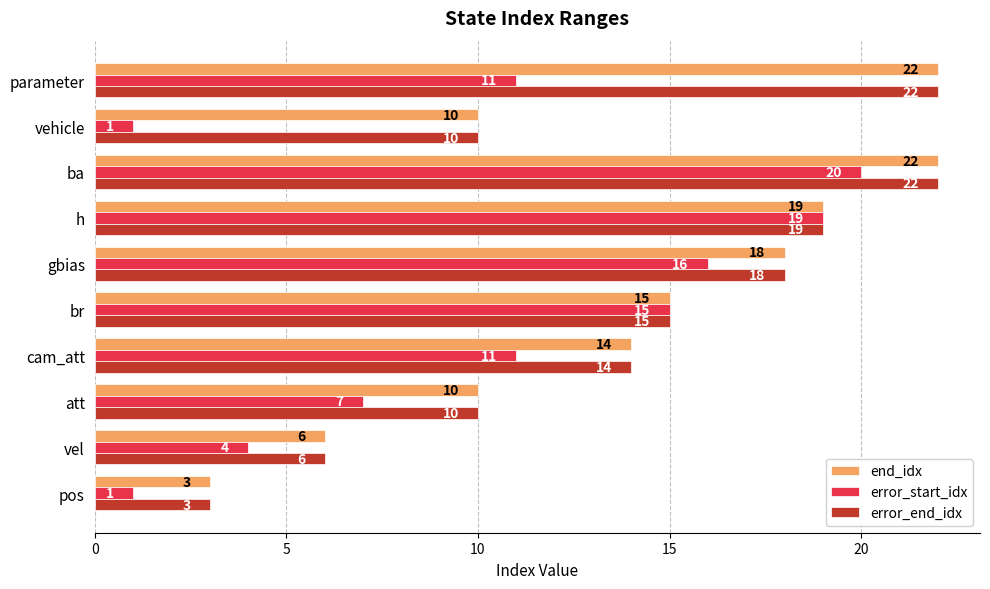

The value of error_end_idx at cam_att is 6. True or false?

False